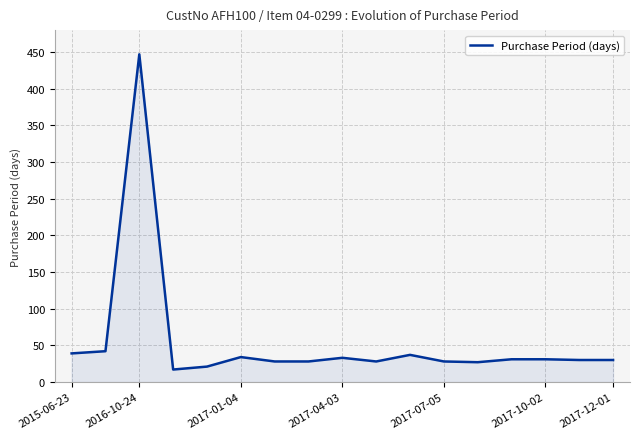

What is the greatest value displayed?

447